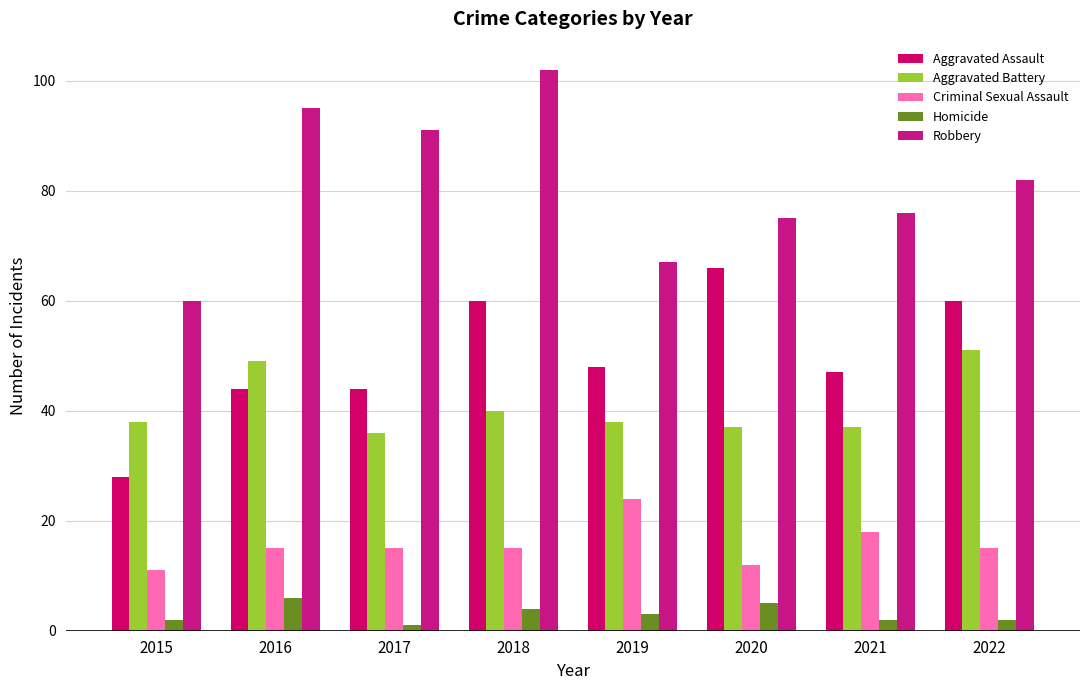

At which label is Homicide closest to 3?

2019